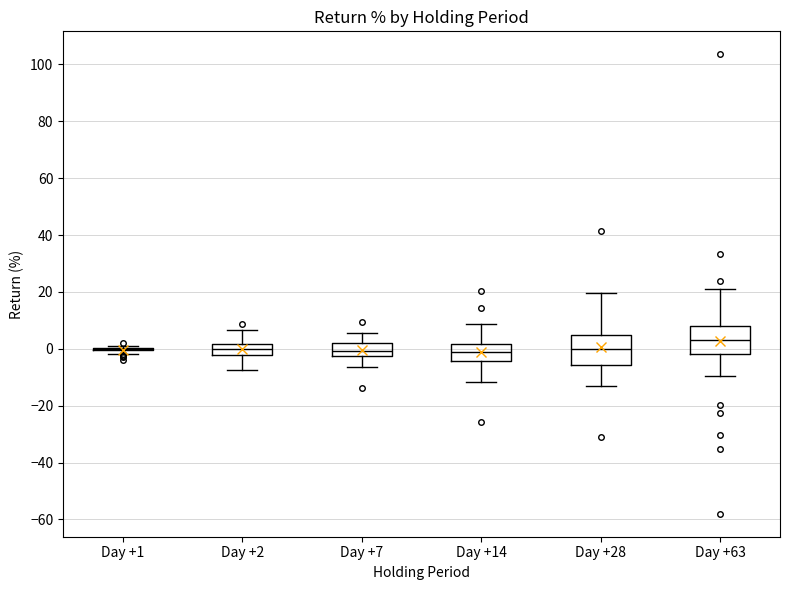

Where does the lower whisker of the box for Day +2 end on the y-axis? The values are not printed on the chart, so give them approximately, as read against the axis.

-8